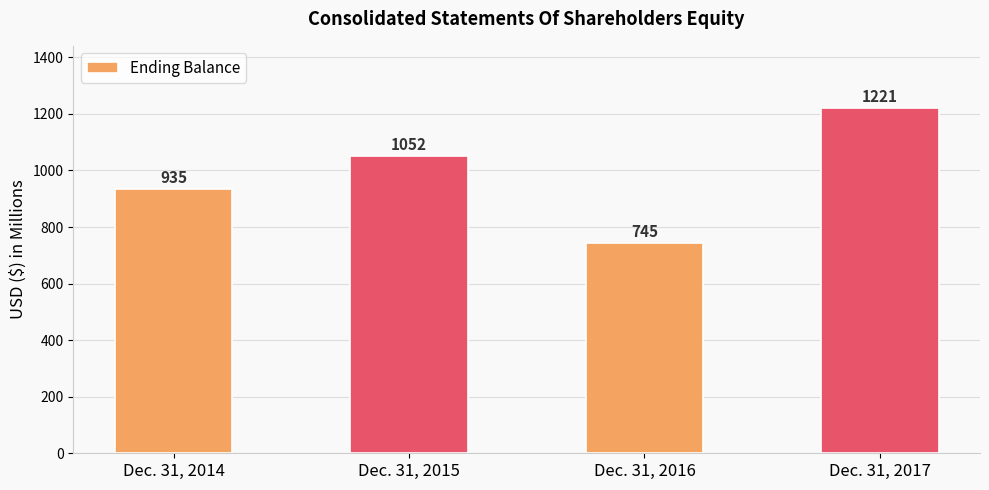

Where is the data nearest to the value 983?

Dec. 31, 2014